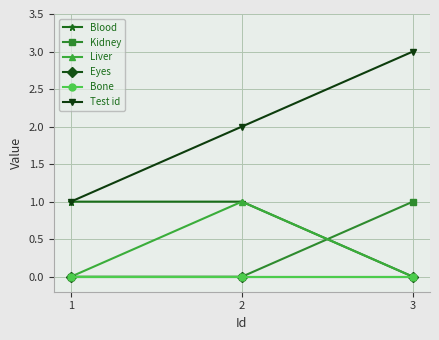

Is this an area chart (filled region under the line)?

No